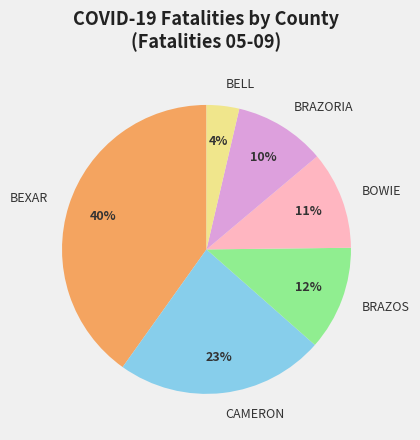

Which slice is the smallest?

BELL